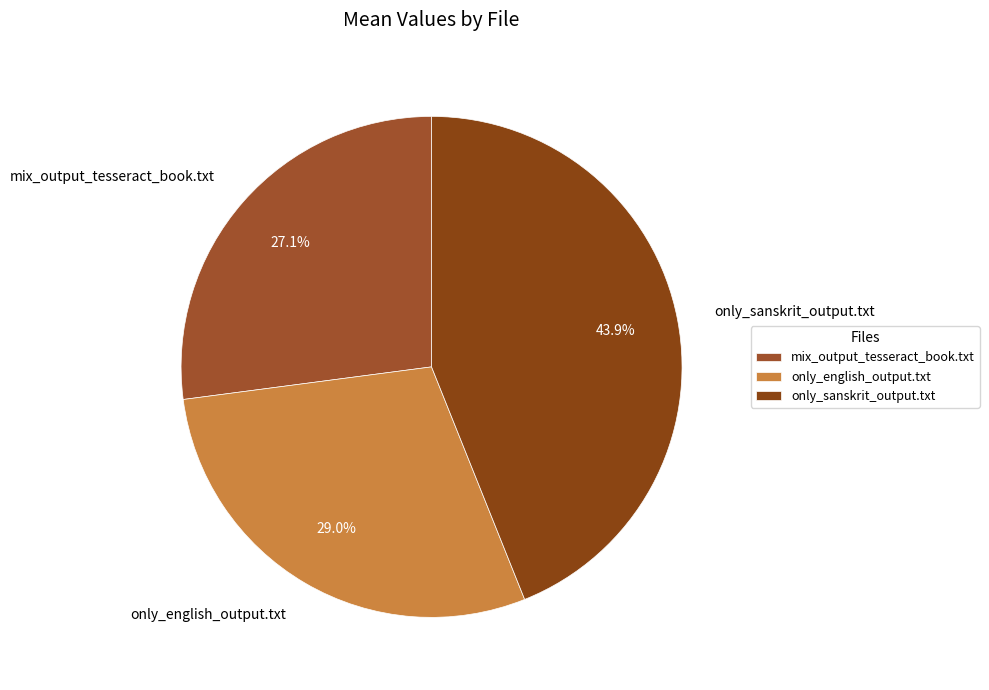

Which category has the biggest portion of the pie?

only_sanskrit_output.txt